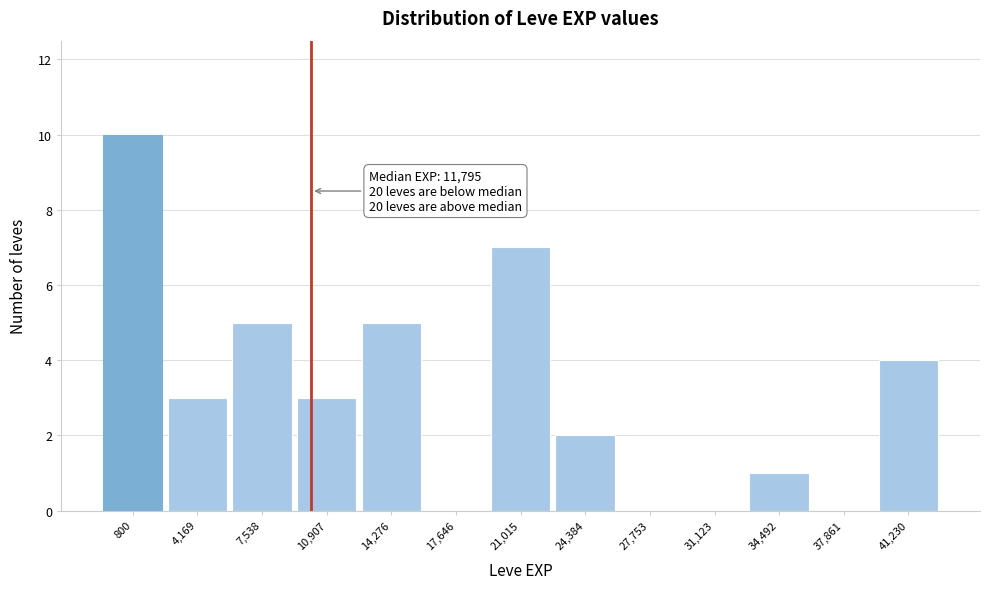

Reading left to right, extract all data points from this chart.

800=10	4,169=3	7,538=5	10,907=3	14,276=5	17,646=0	21,015=7	24,384=2	27,753=0	31,123=0	34,492=1	37,861=0	41,230=4